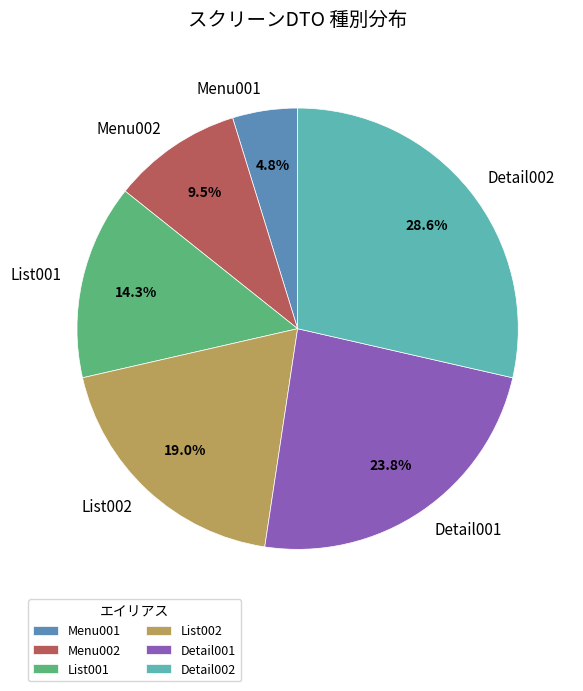

Approximately how many times larger is the value at List002 compared to Menu002?

2.0